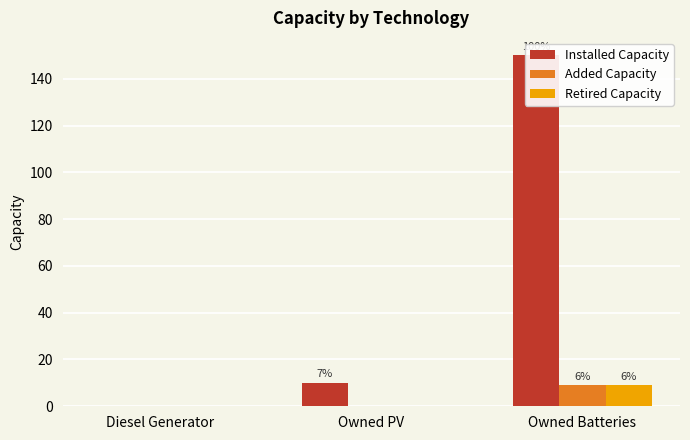

What is the difference between the maximum and second lowest values in the Installed Capacity series?

140